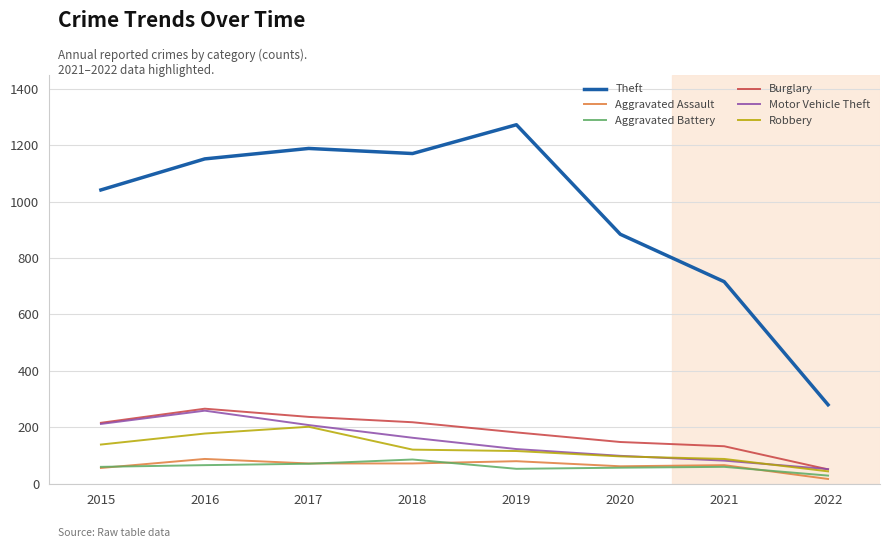

Is it true that Aggravated Battery equals 66 at 2016?

True